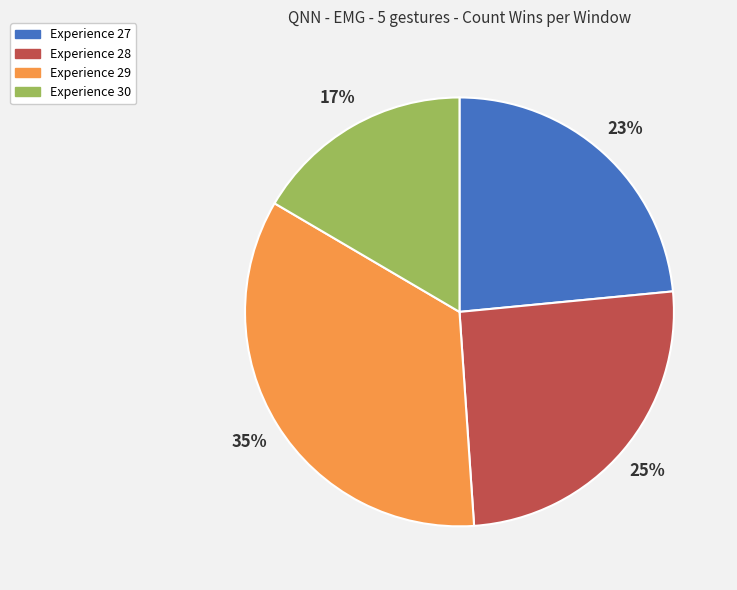

To the nearest percent, what is the difference between the Experience 28 and Experience 27 slice percentages?

2%